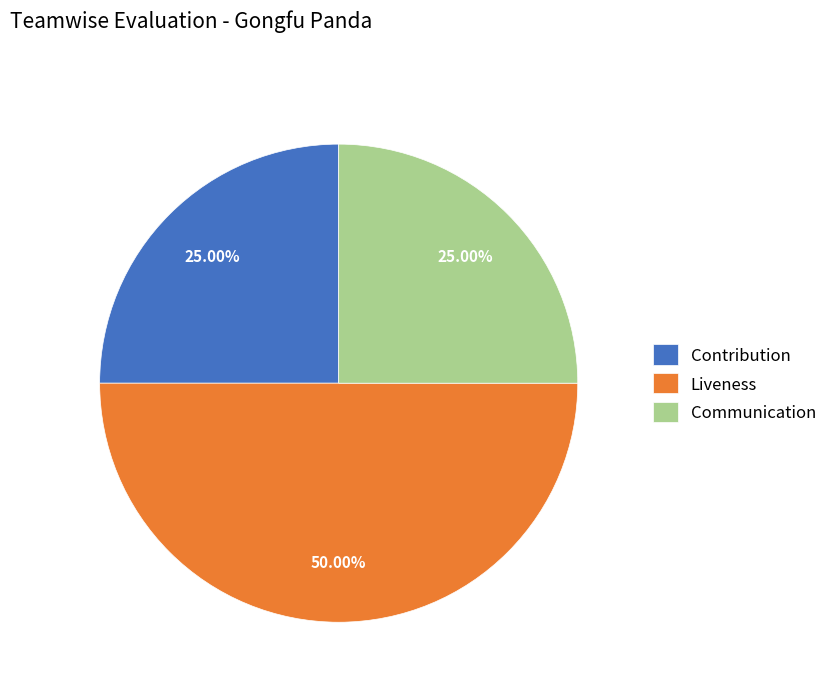

Which has a higher value, Liveness or Contribution?

Liveness